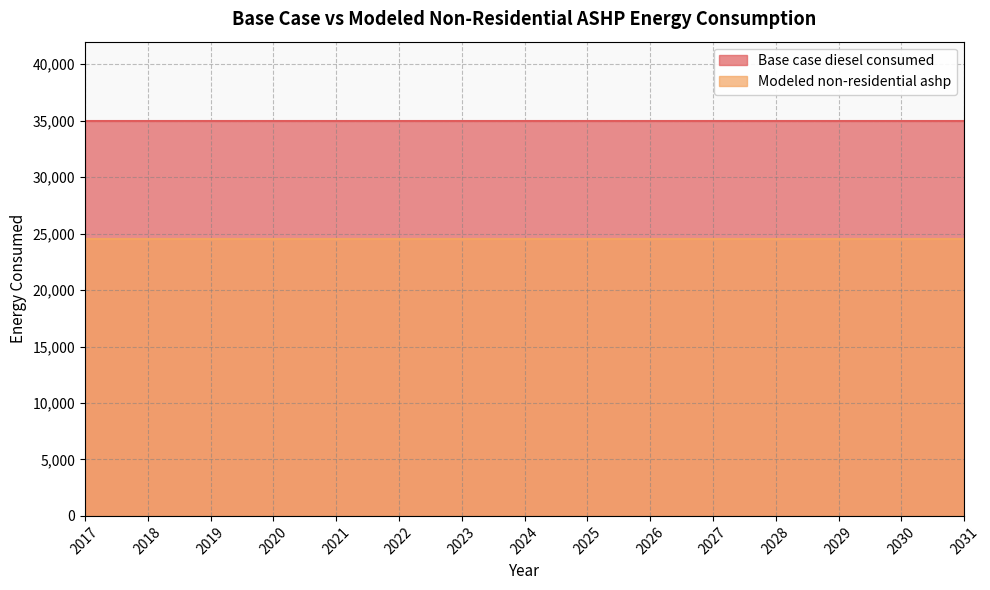

Reading left to right, what are all the values shown in this chart?

Base case diesel consumed: 34998.2	34998.2	34998.2	34998.2	34998.2	34998.2	34998.2	34998.2	34998.2	34998.2	34998.2	34998.2	34998.2	34998.2	34998.2
Modeled non-residential ashp: 24498.8	24498.8	24498.8	24498.8	24498.8	24498.8	24498.8	24498.8	24498.8	24498.8	24498.8	24498.8	24498.8	24498.8	24498.8